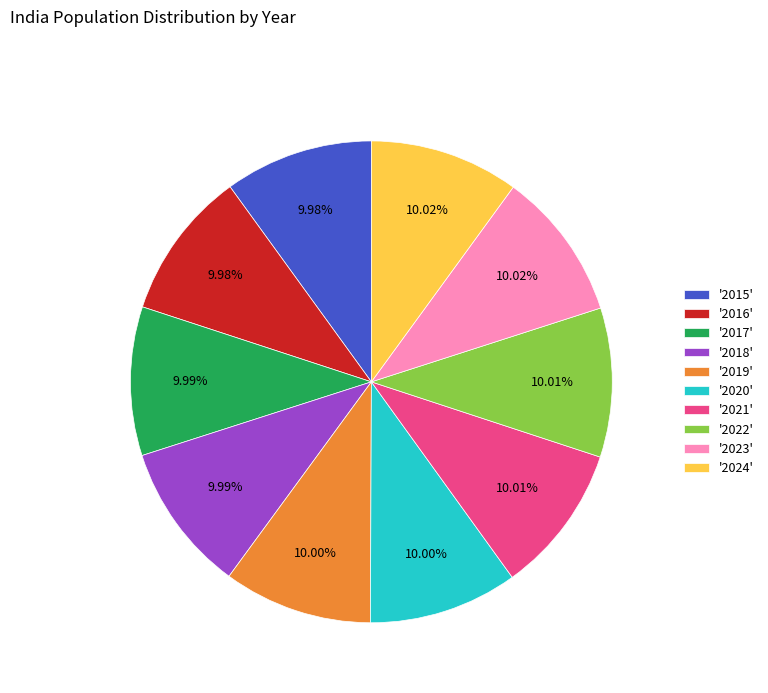

What is the ratio of the value at '2018' to the value at '2024'?

1.0